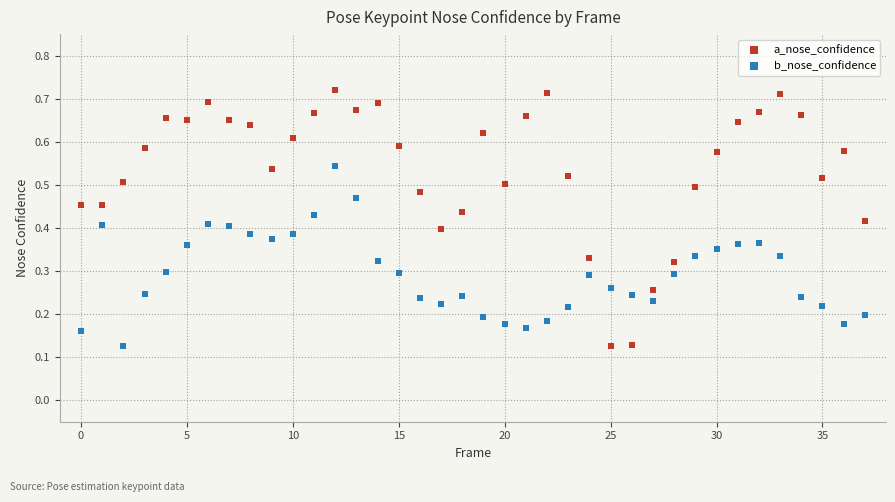

What are all the series names shown in the legend?

a_nose_confidence, b_nose_confidence